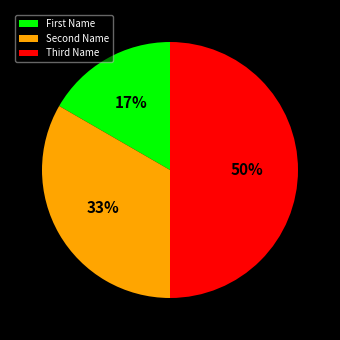

Rank the categories by value from highest to lowest.

Third Name, Second Name, First Name